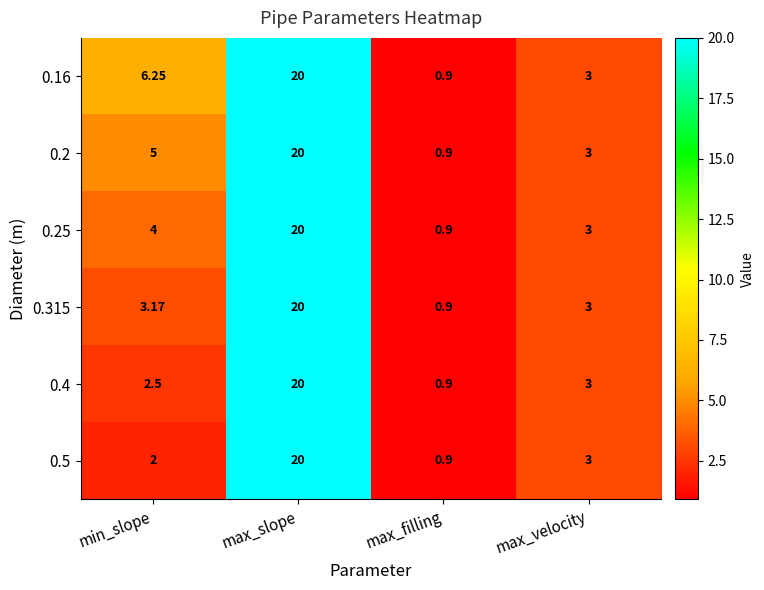

At which label is 0.4 closest to 10?

max_velocity